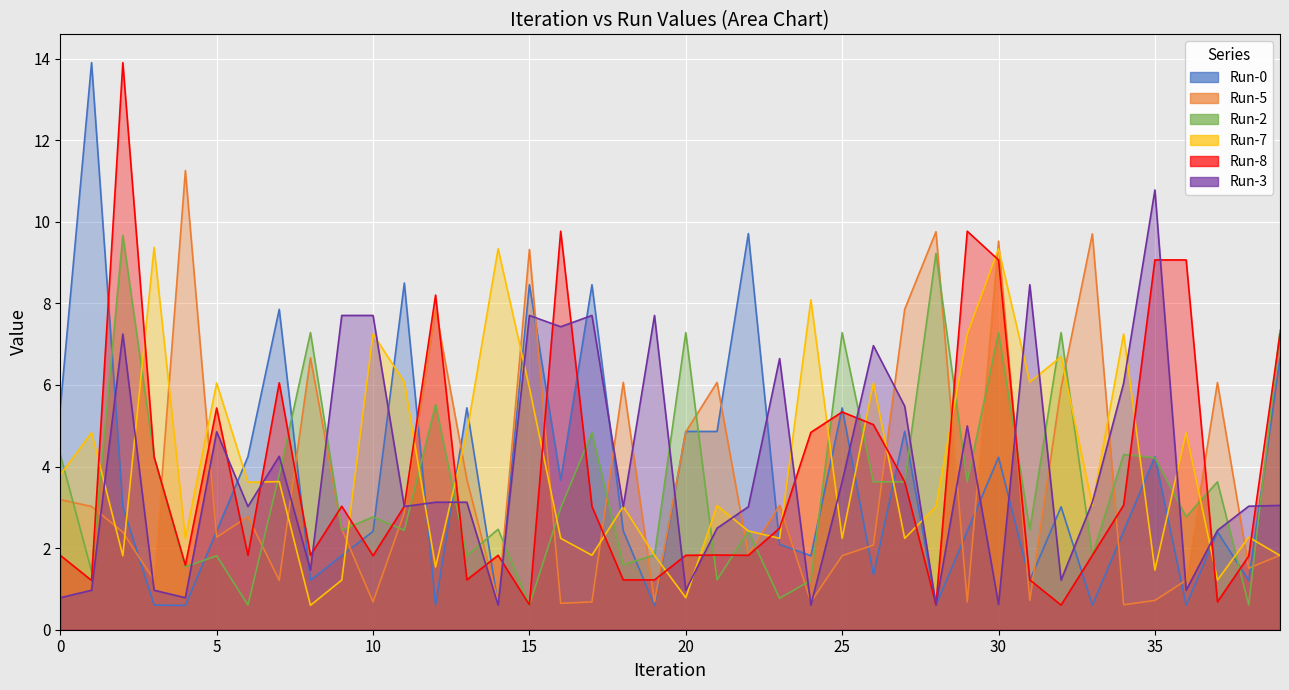

Where do Run-5 and Run-0 first cross each other?

2 and 3